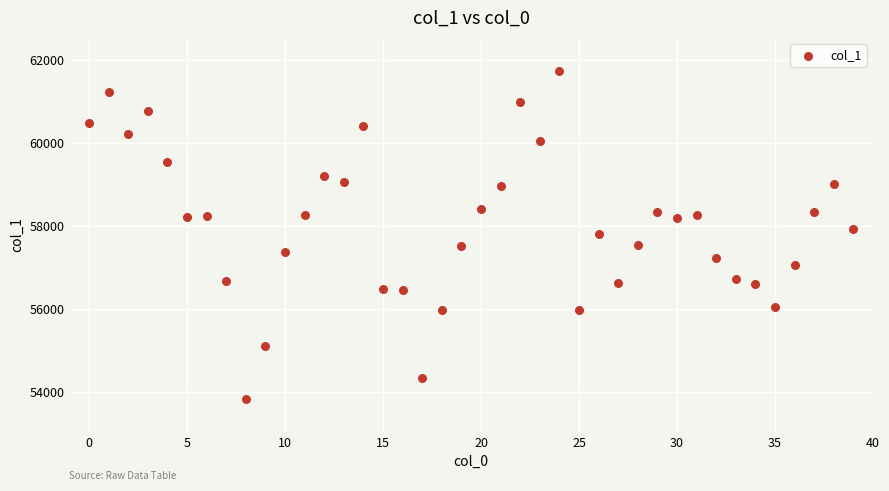

What is the range of Y values (max minus min)?

7919